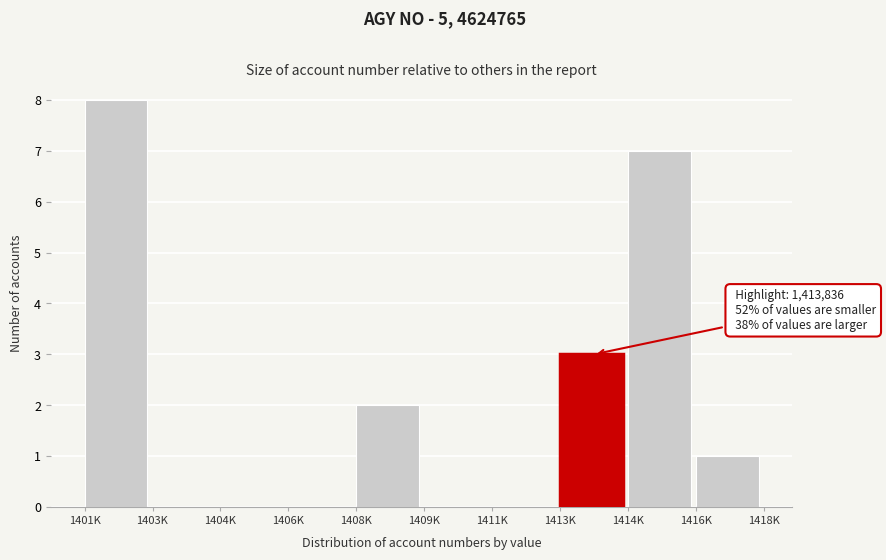

At which label is the value closest to 4?

1413K